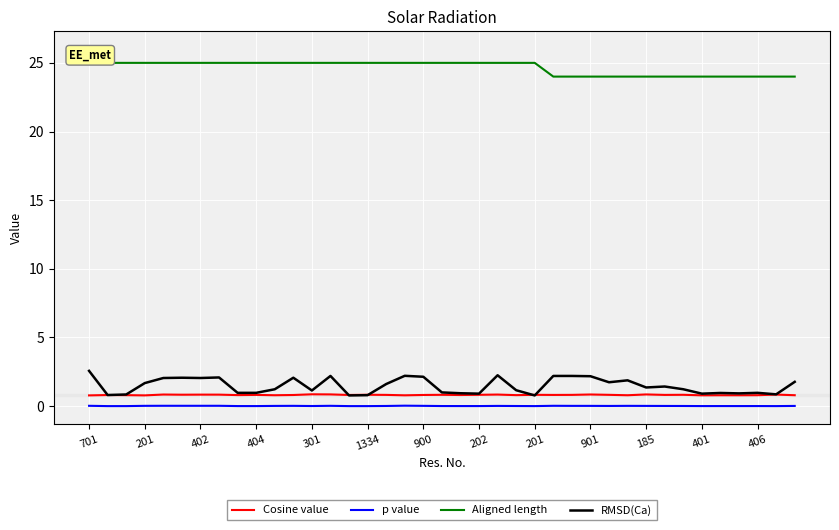

How many lines are shown in the chart?

4